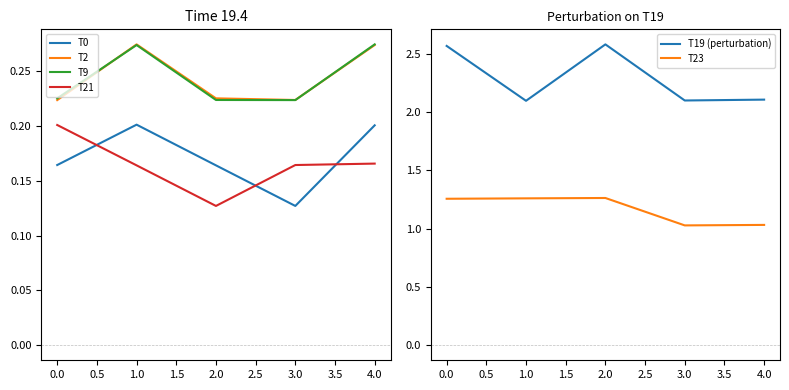

Count the T19 (perturbation) values in the range 2 to 3.

5